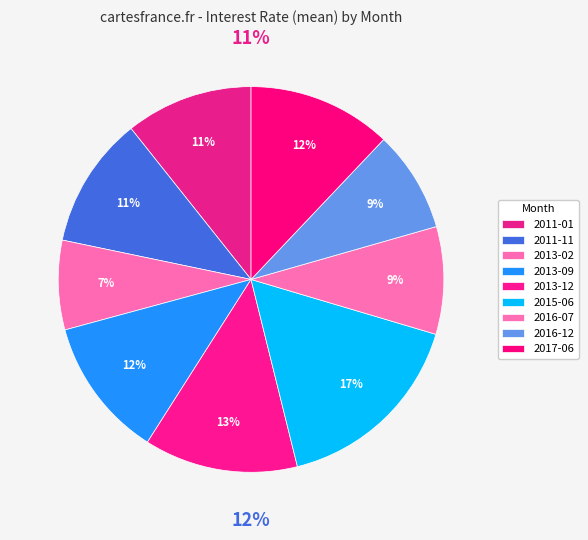

How much of the chart is everything except 2017-06?

87.9%